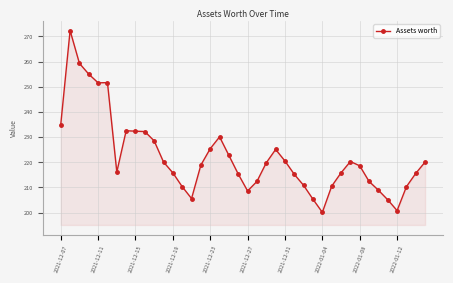

What is the greatest value displayed?

272.3